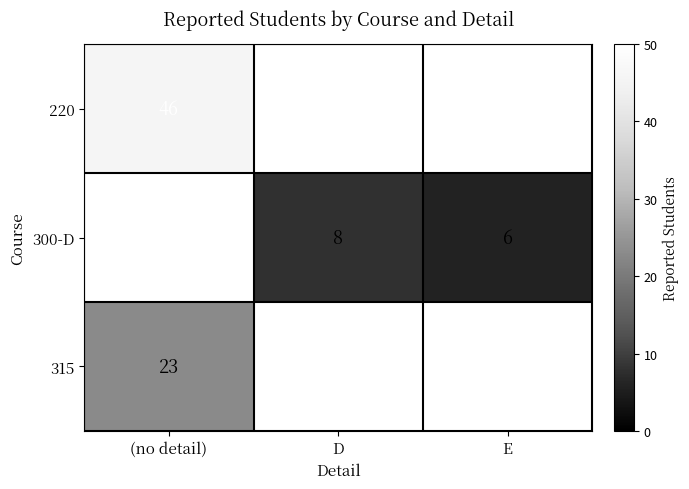

Is it true that 300-D equals 9 at E?

False